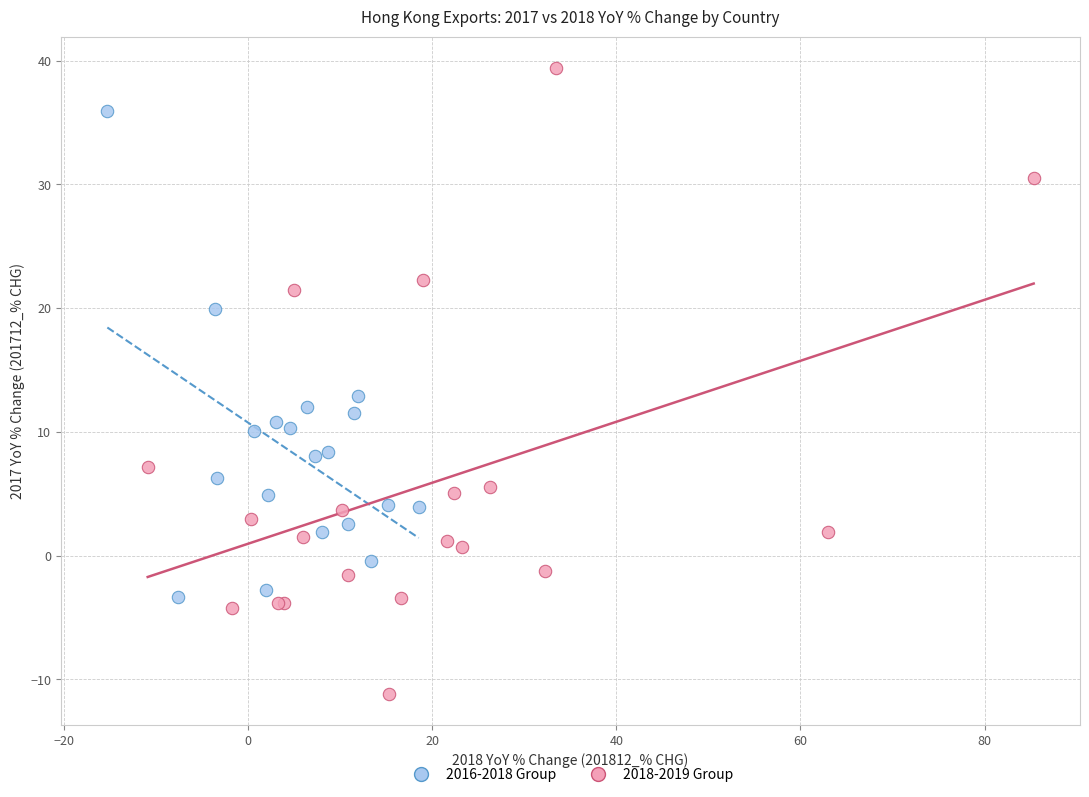

Which series has the largest Y range (max minus min)?

2018-2019 Group